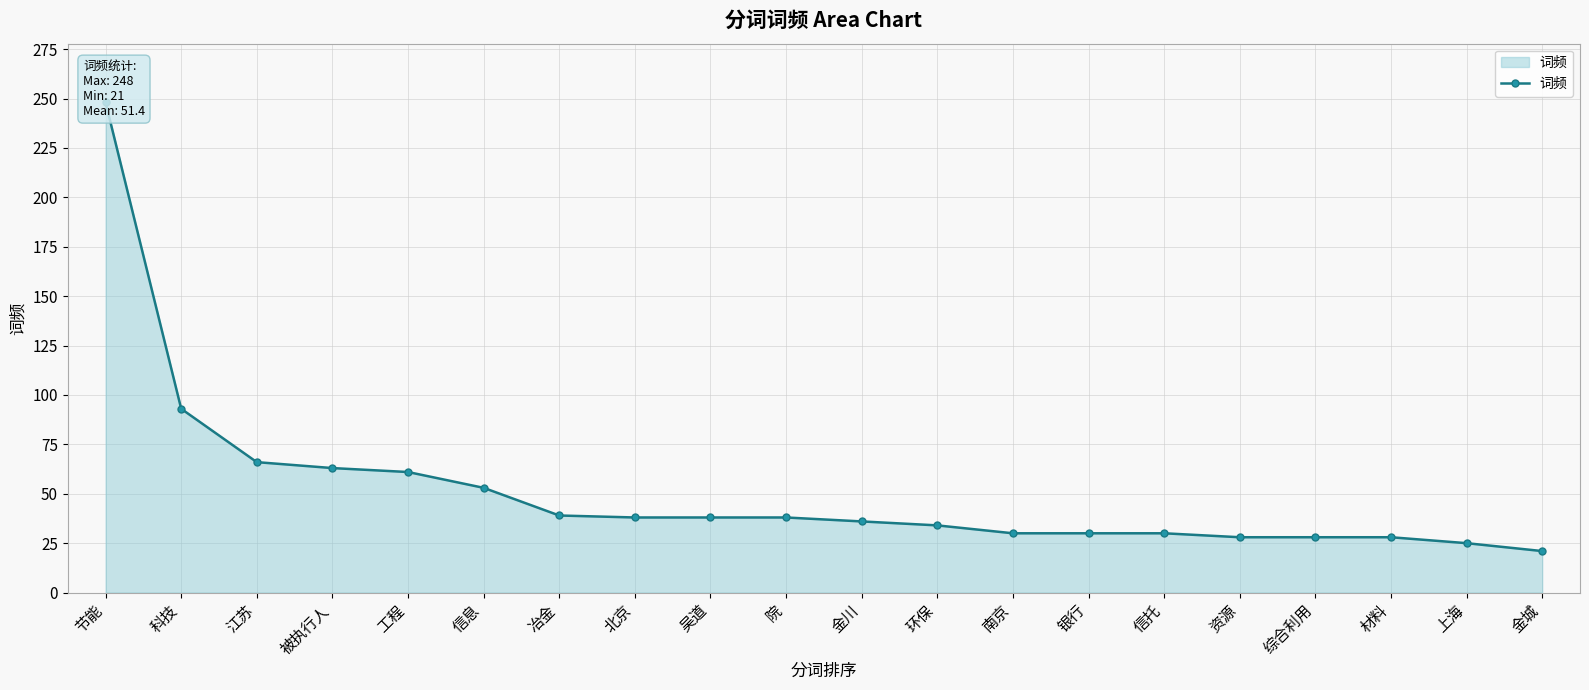

What is the ratio of the value at 科技 to the value at 冶金?

2.4